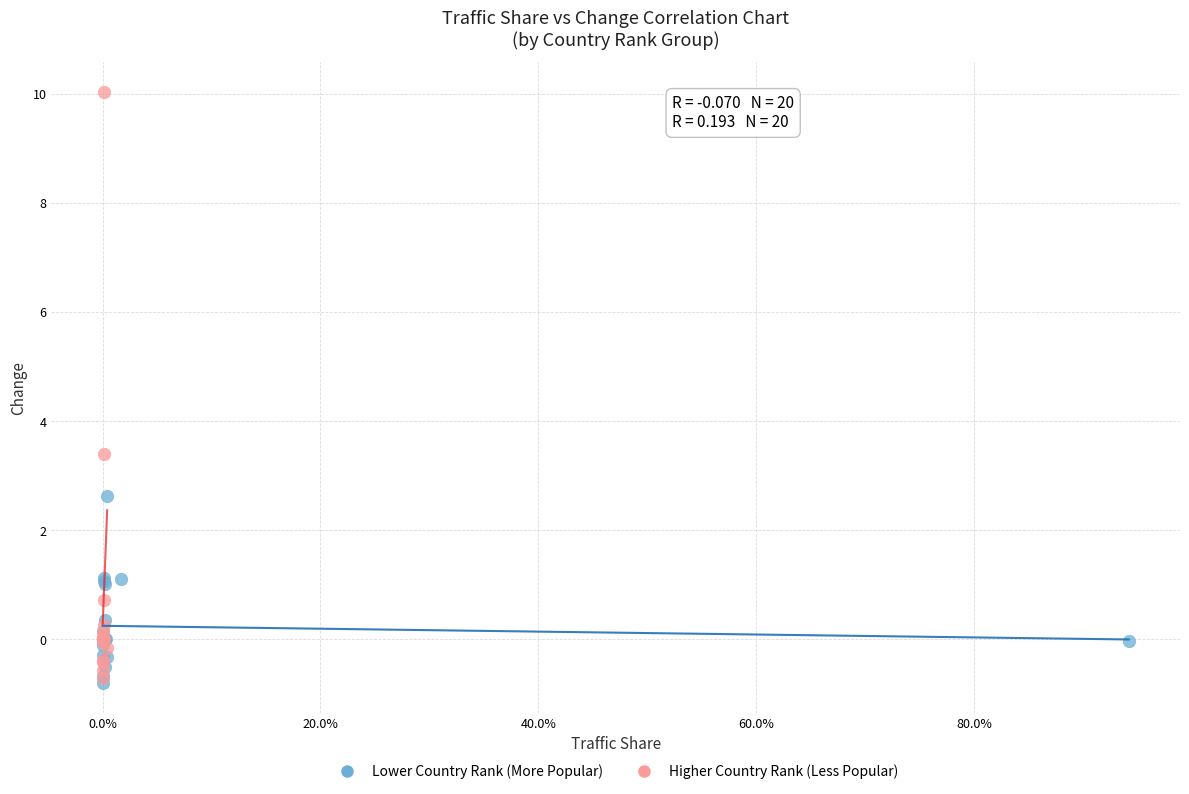

What are all the series names shown in the legend?

Lower Country Rank (More Popular), Higher Country Rank (Less Popular)